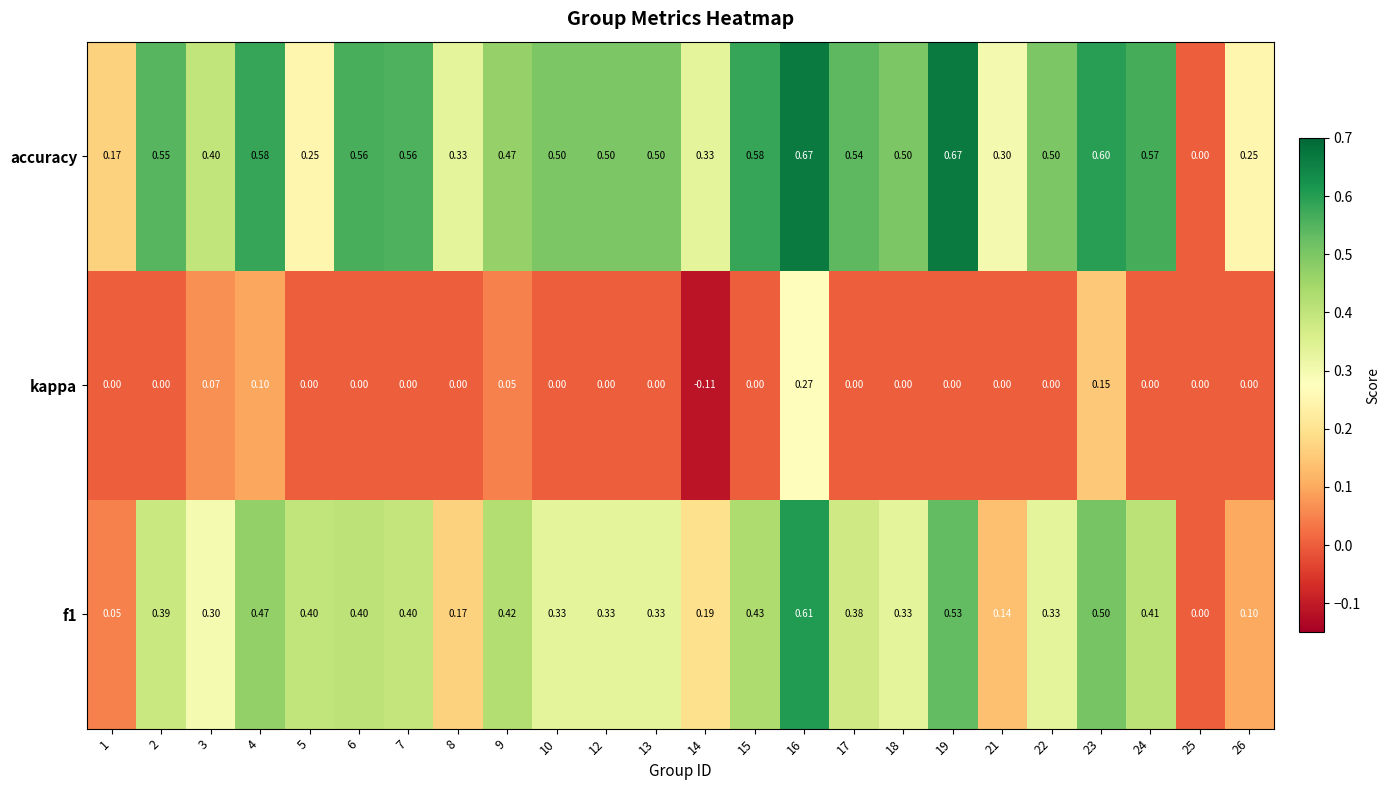

Between 1 and 22, which series saw the biggest shift?

accuracy